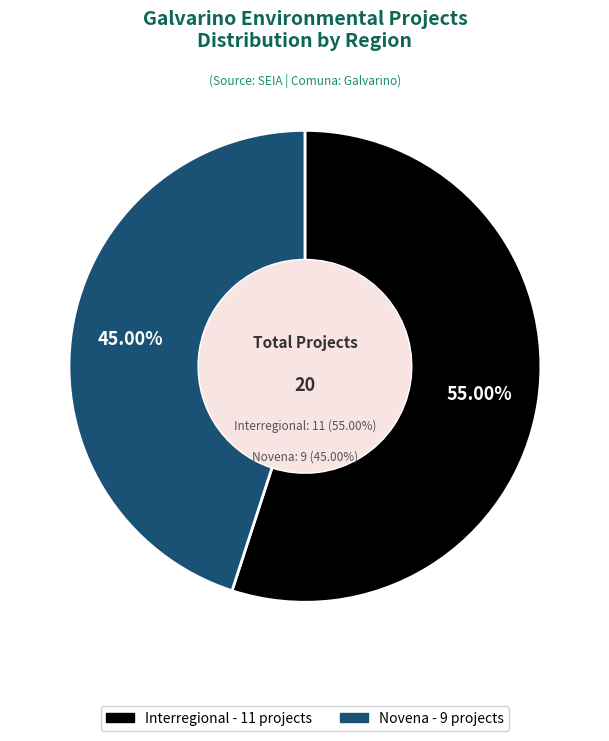

How much of the chart is everything except Interregional?

45.0%